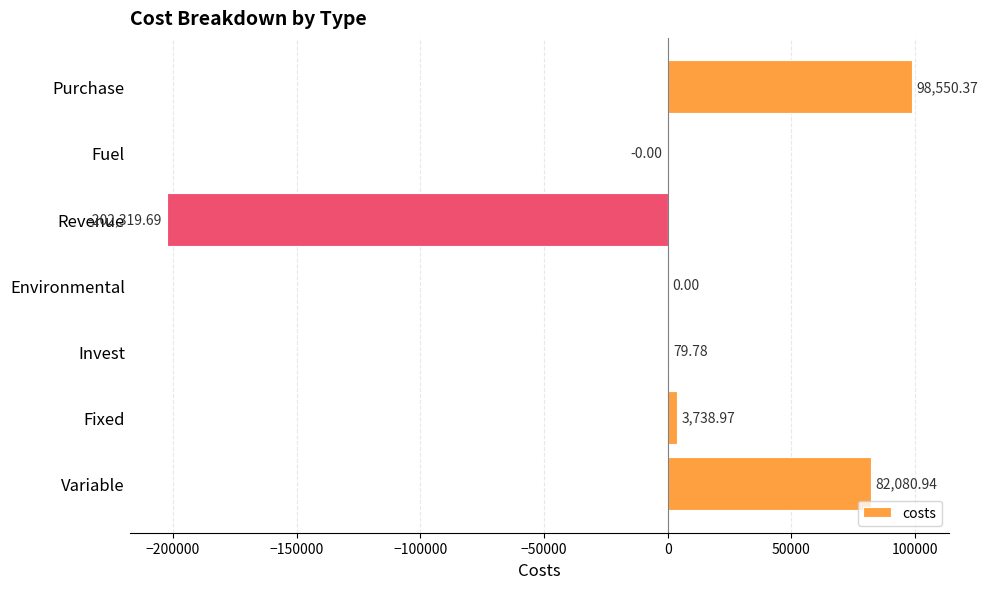

Which has a higher value, Invest or Fuel?

Invest